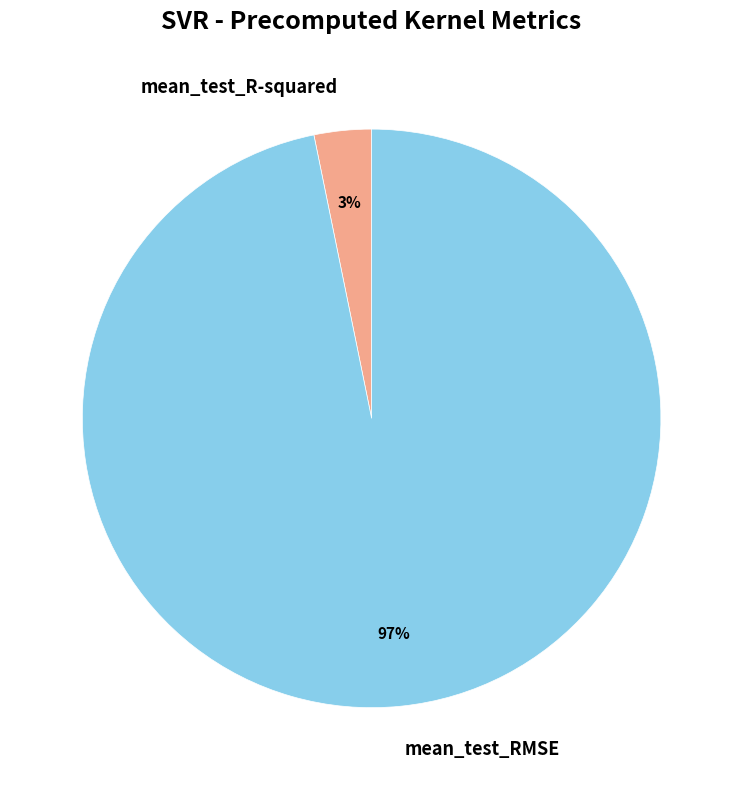

What is the largest slice in the pie chart?

mean_test_RMSE